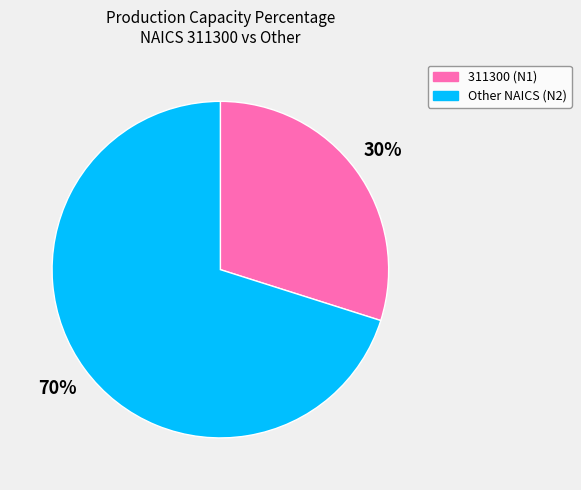

To the nearest percent, what is the difference between the largest and smallest slice percentages?

40%